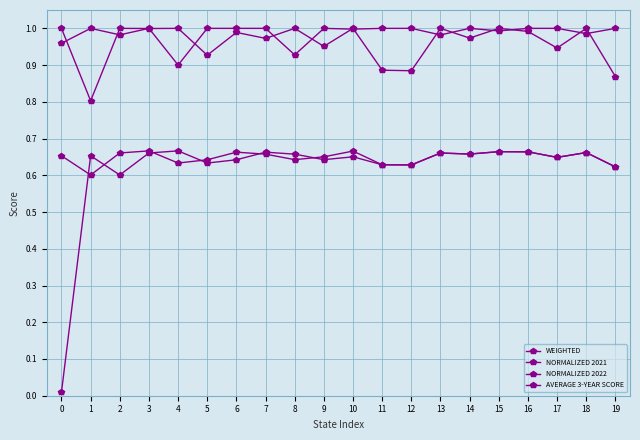

How many lines are shown in the chart?

4